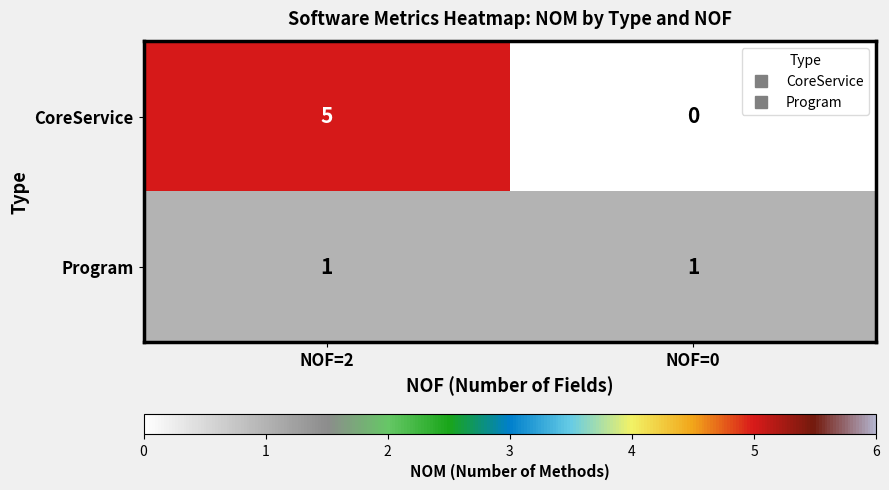

The Program series shows 1 at NOF=2. True or false?

True